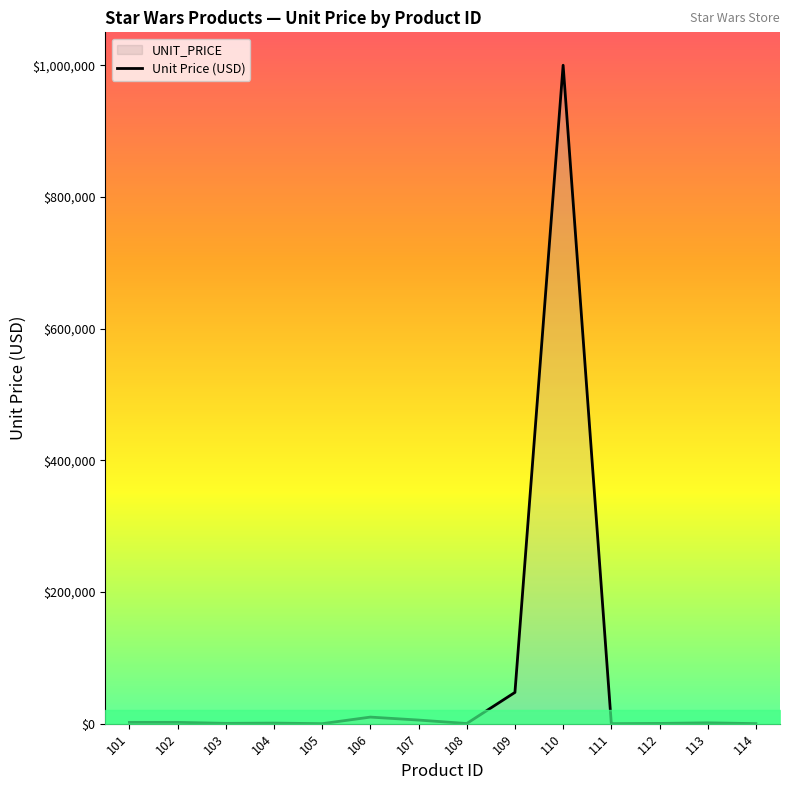

Approximately how many times larger is the value at 107 compared to 102?

2.8